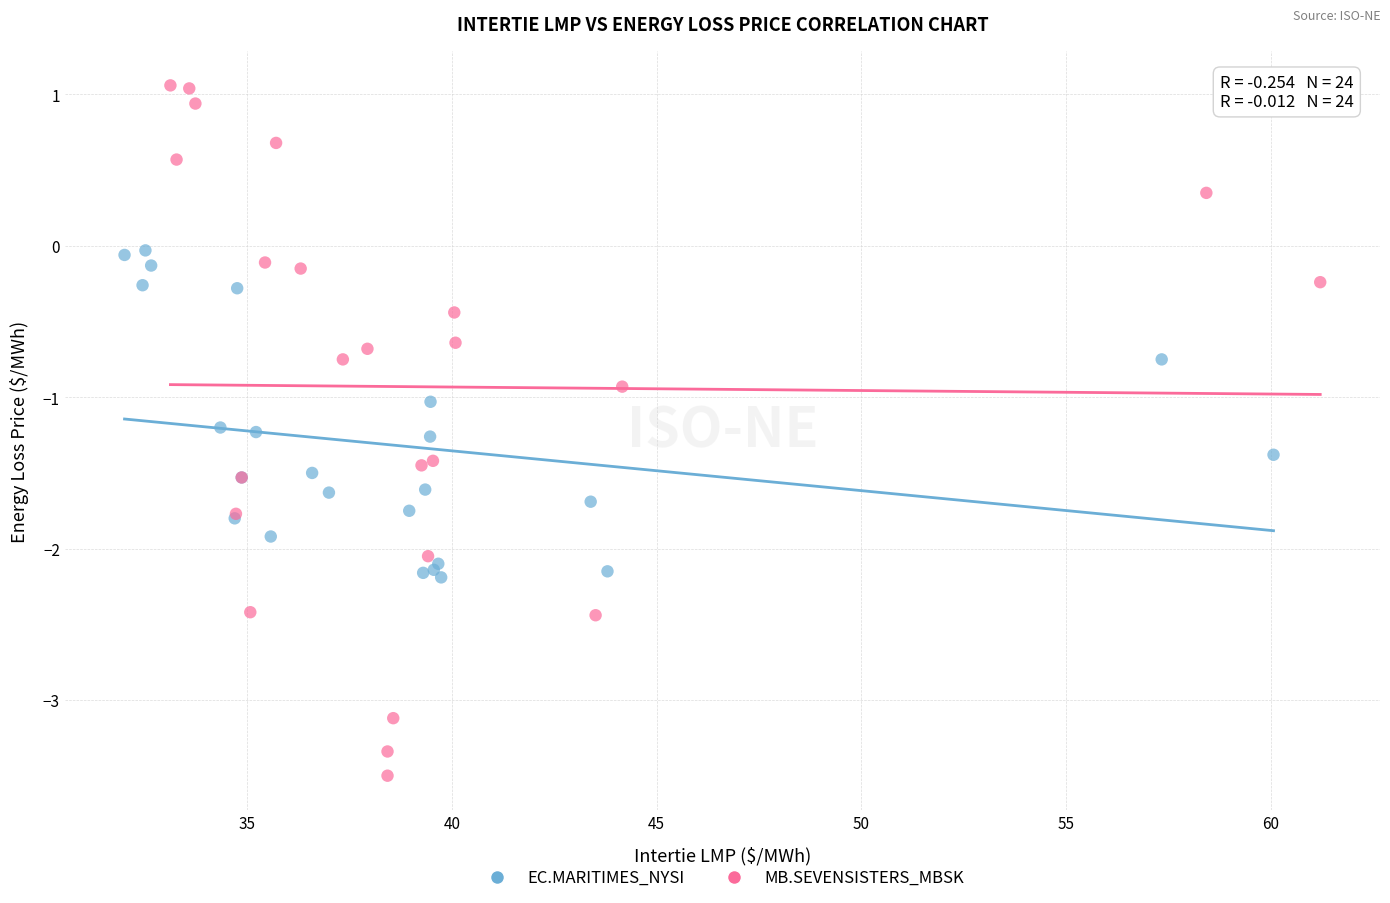

Which series reaches the minimum Y coordinate?

MB.SEVENSISTERS_MBSK